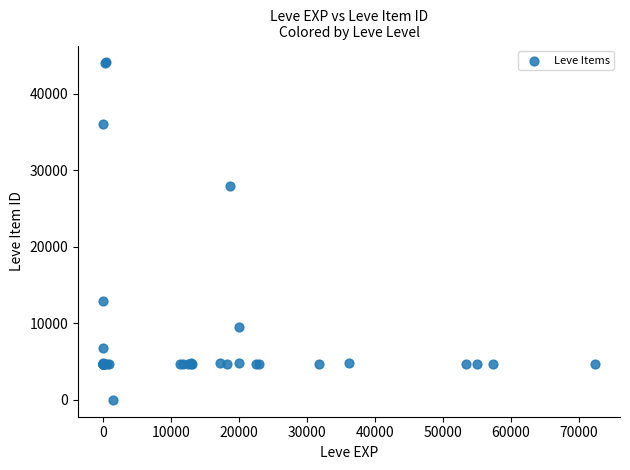

What Y value in the scatter plot is closest to 22050?

27884